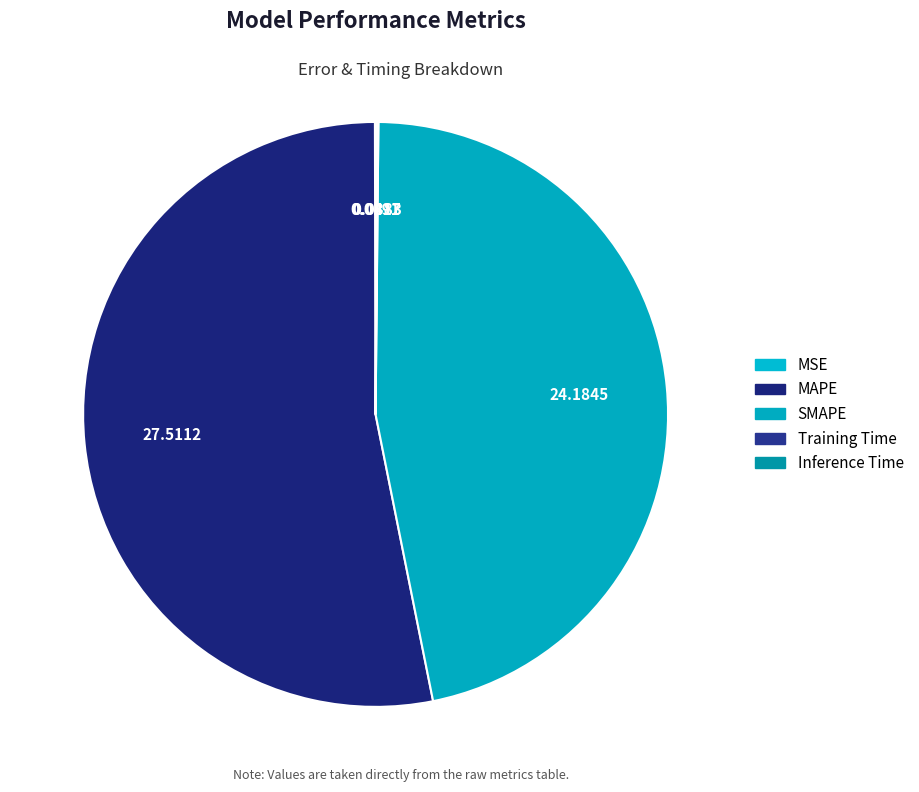

The MAPE slice represents 53% of the pie. True or false?

True